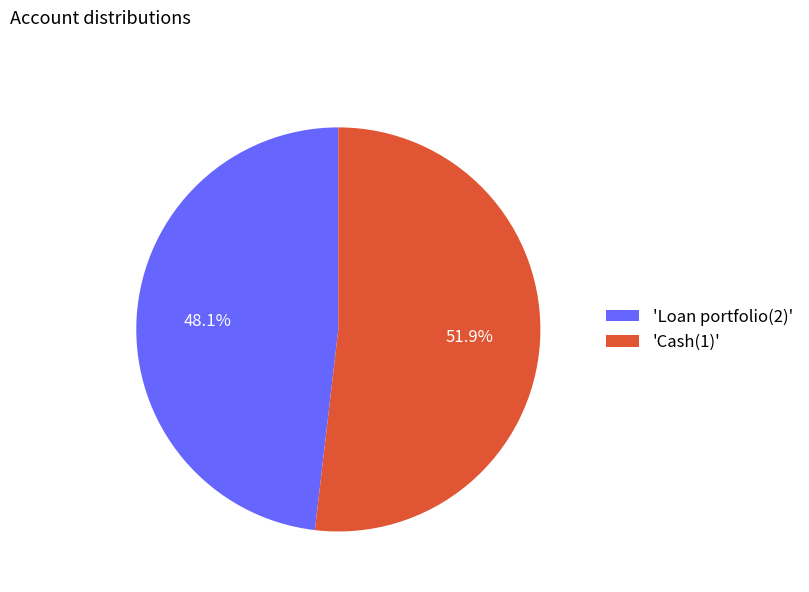

What is the smallest slice in the pie chart?

'Loan portfolio(2)'